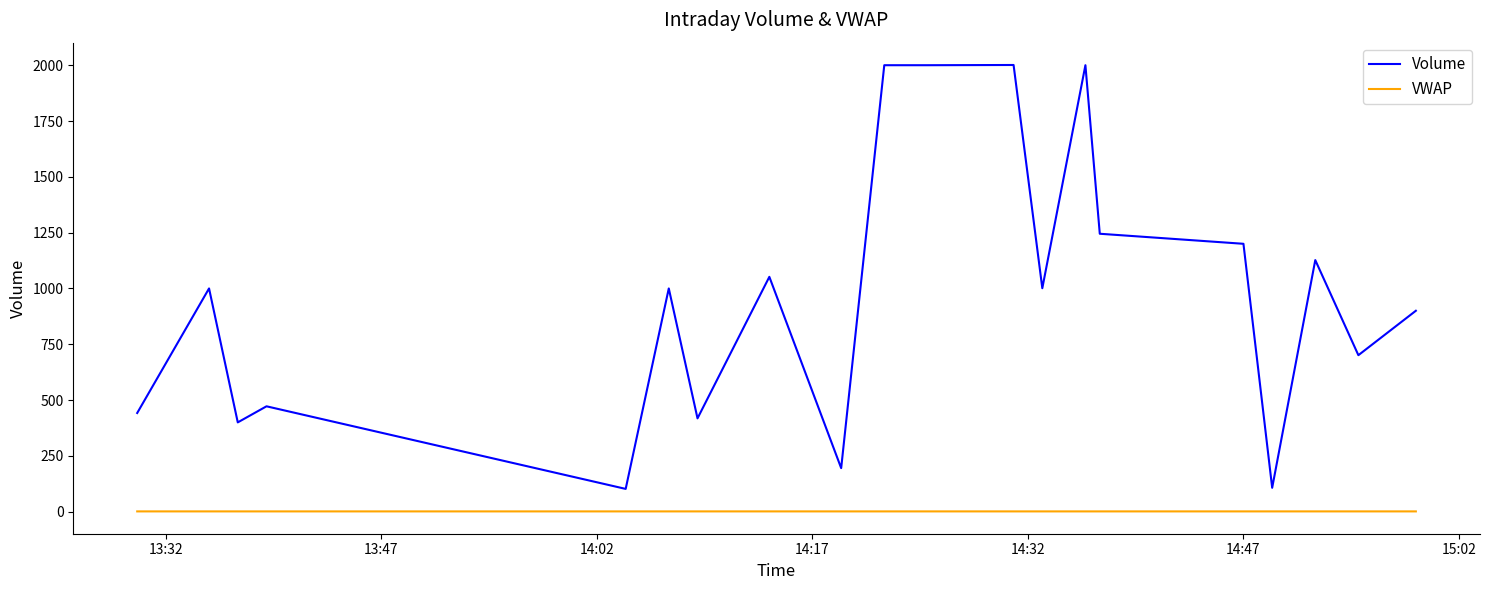

Which series has the widest spread of values?

Volume